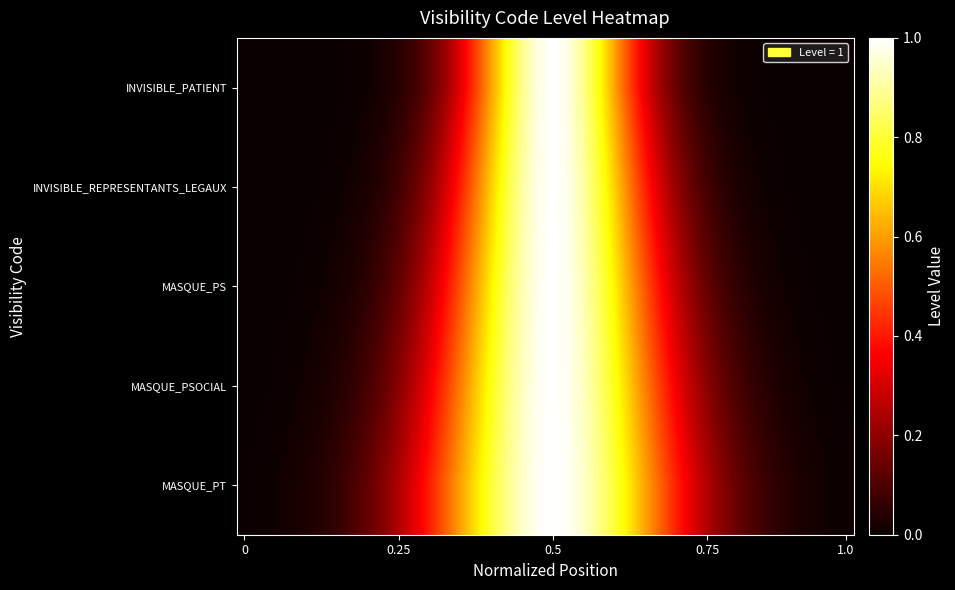

At how many categories does at least one series exceed 0?

40